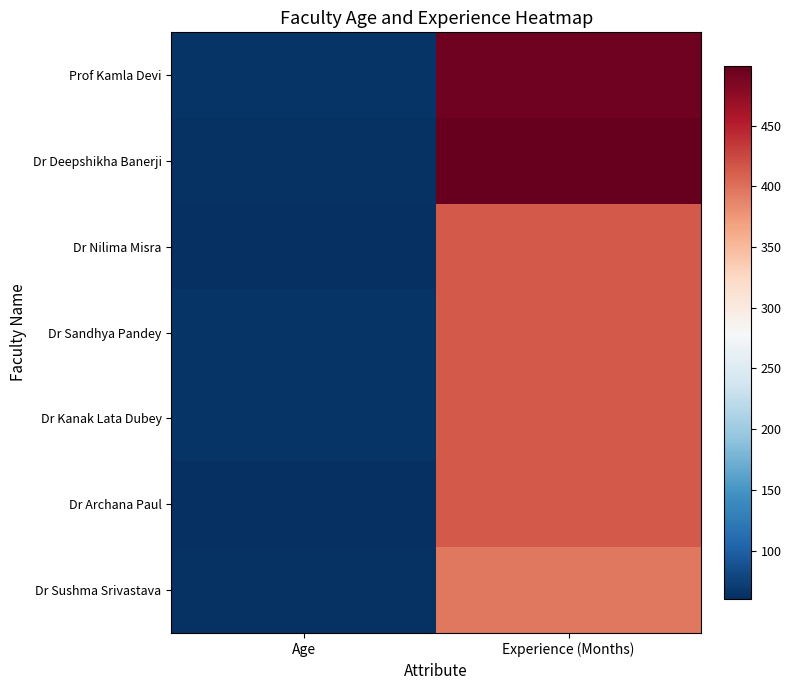

Which category has the lowest value across all series?

Age